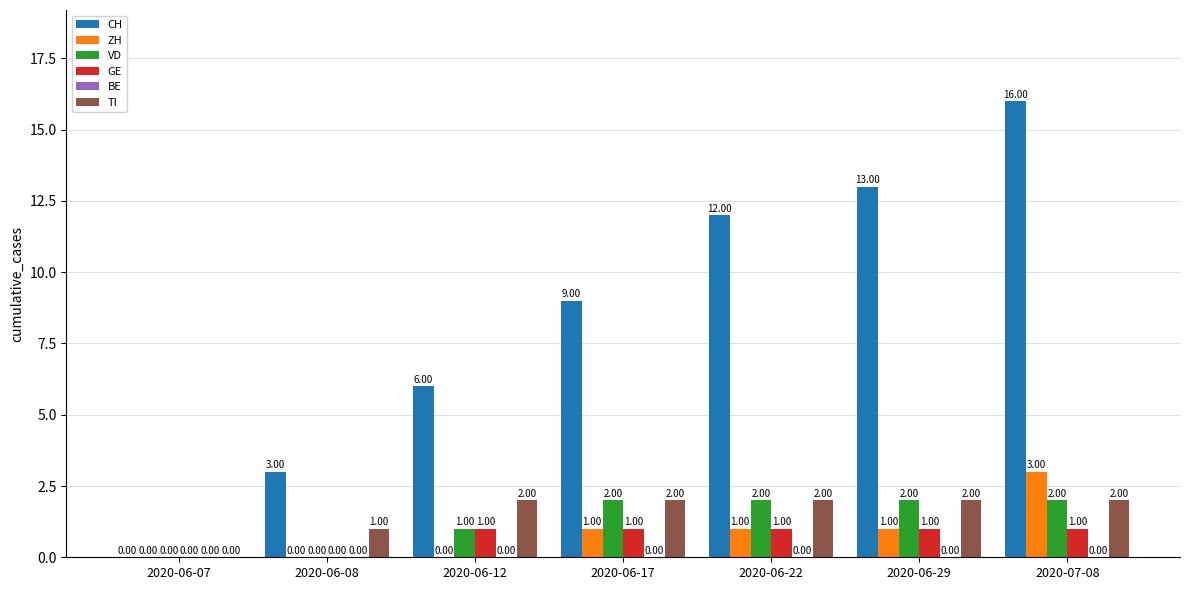

What is the total value across all series at 2020-06-17?

15